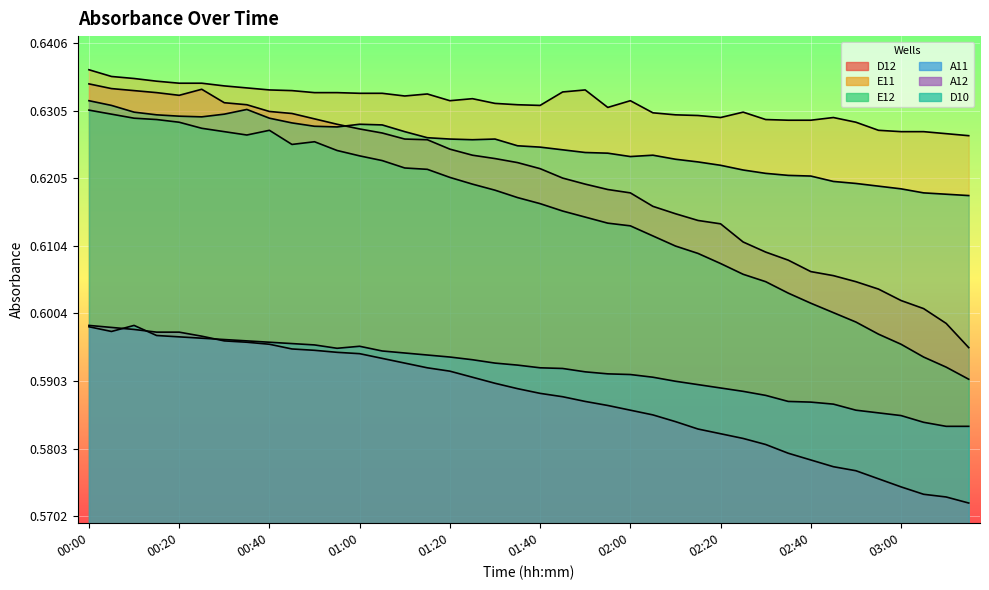

True or false: A12 has a value of 0.8 at 31.

False